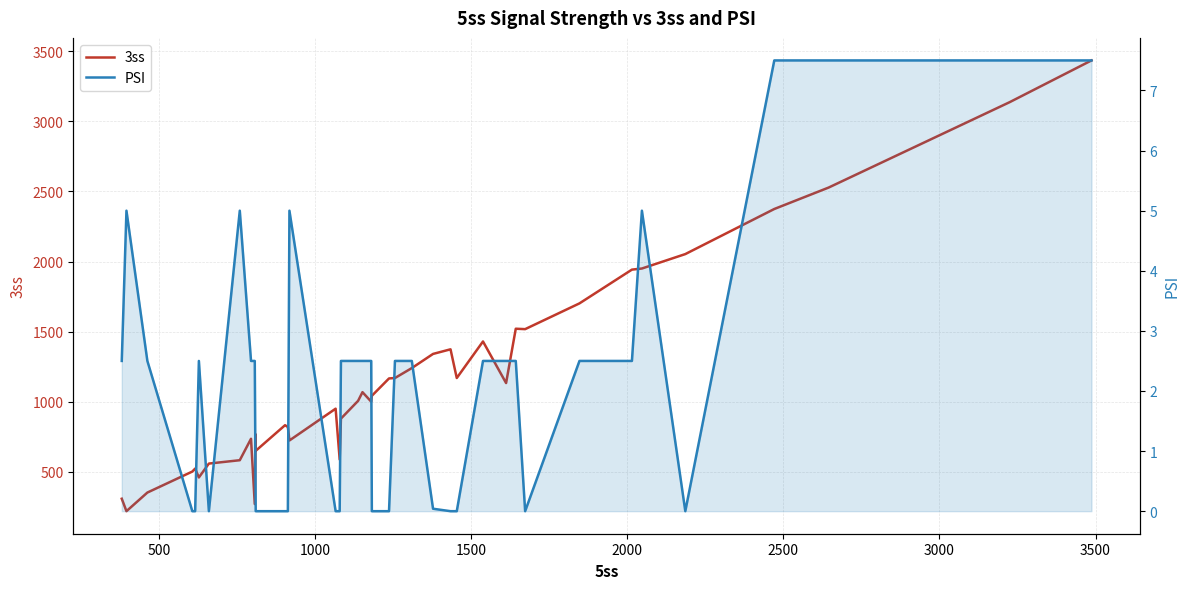

What are all the series names shown in the legend?

3ss, PSI